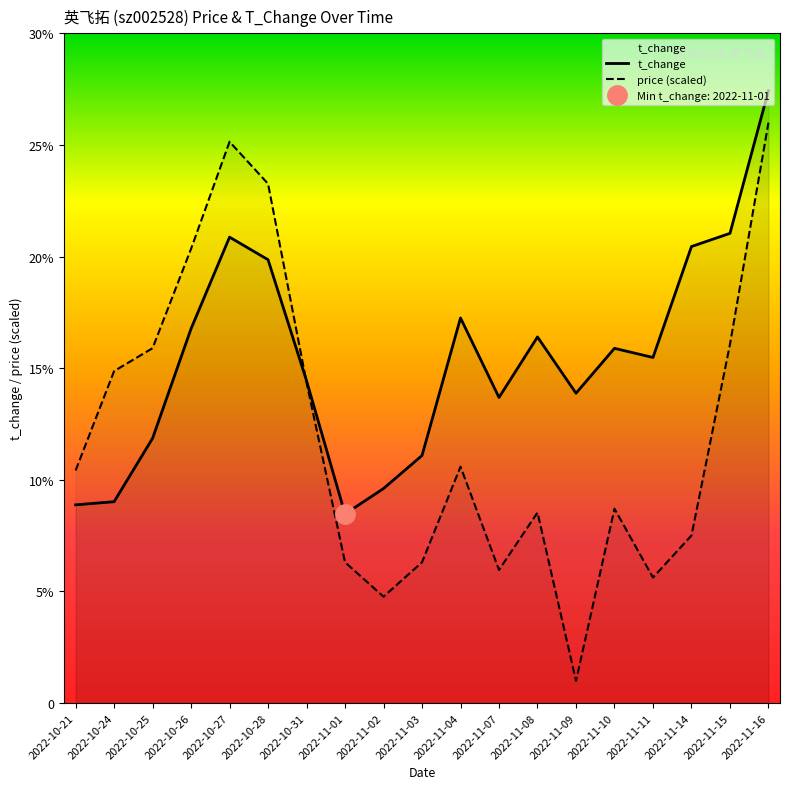

How many lines are shown in the chart?

2